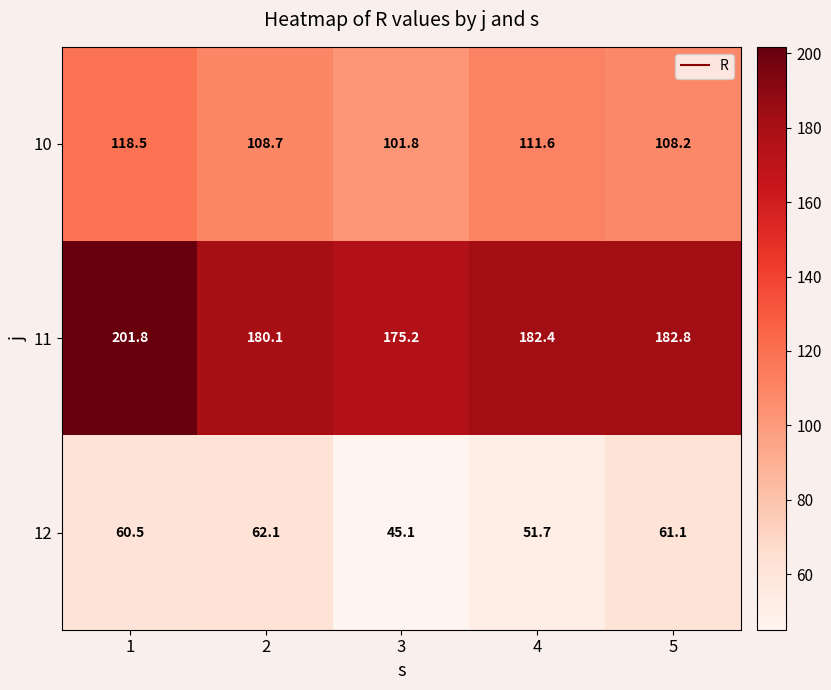

Rank the series at 5 from highest to lowest value.

11, 10, 12